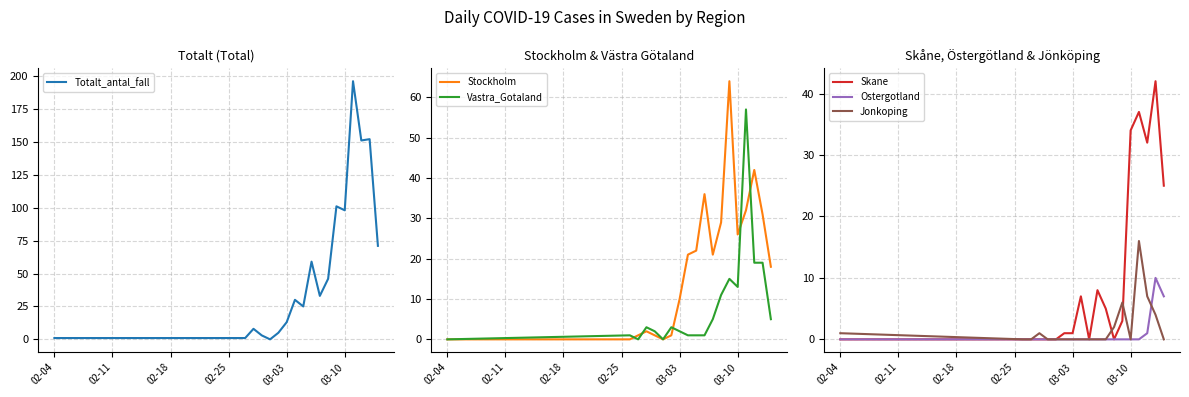

In Totalt_antal_fall, how many points are lower than both neighbors (excluding endpoints)?

5